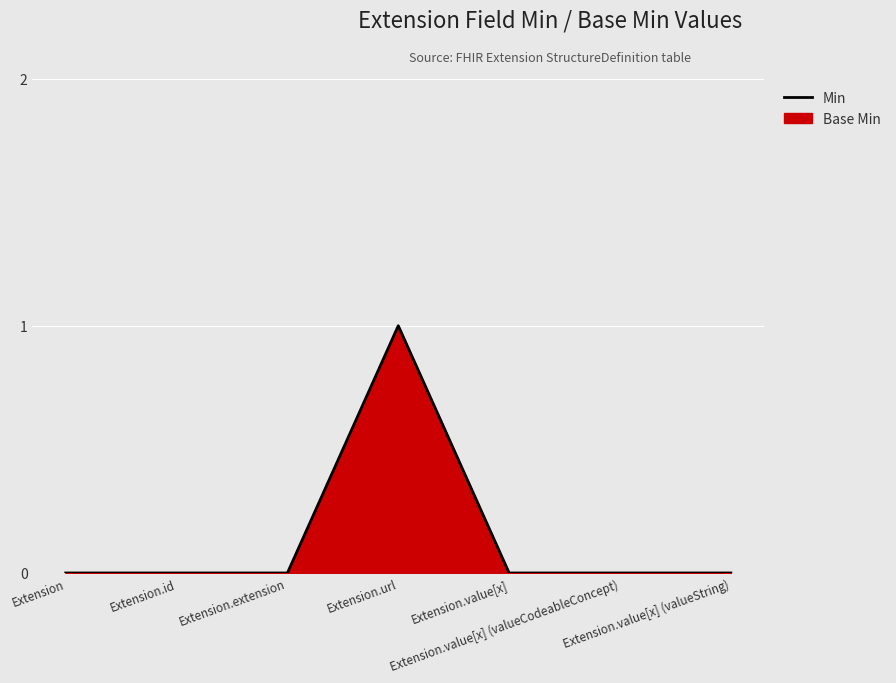

How many points are higher than both their immediate neighbors (excluding endpoints)?

1